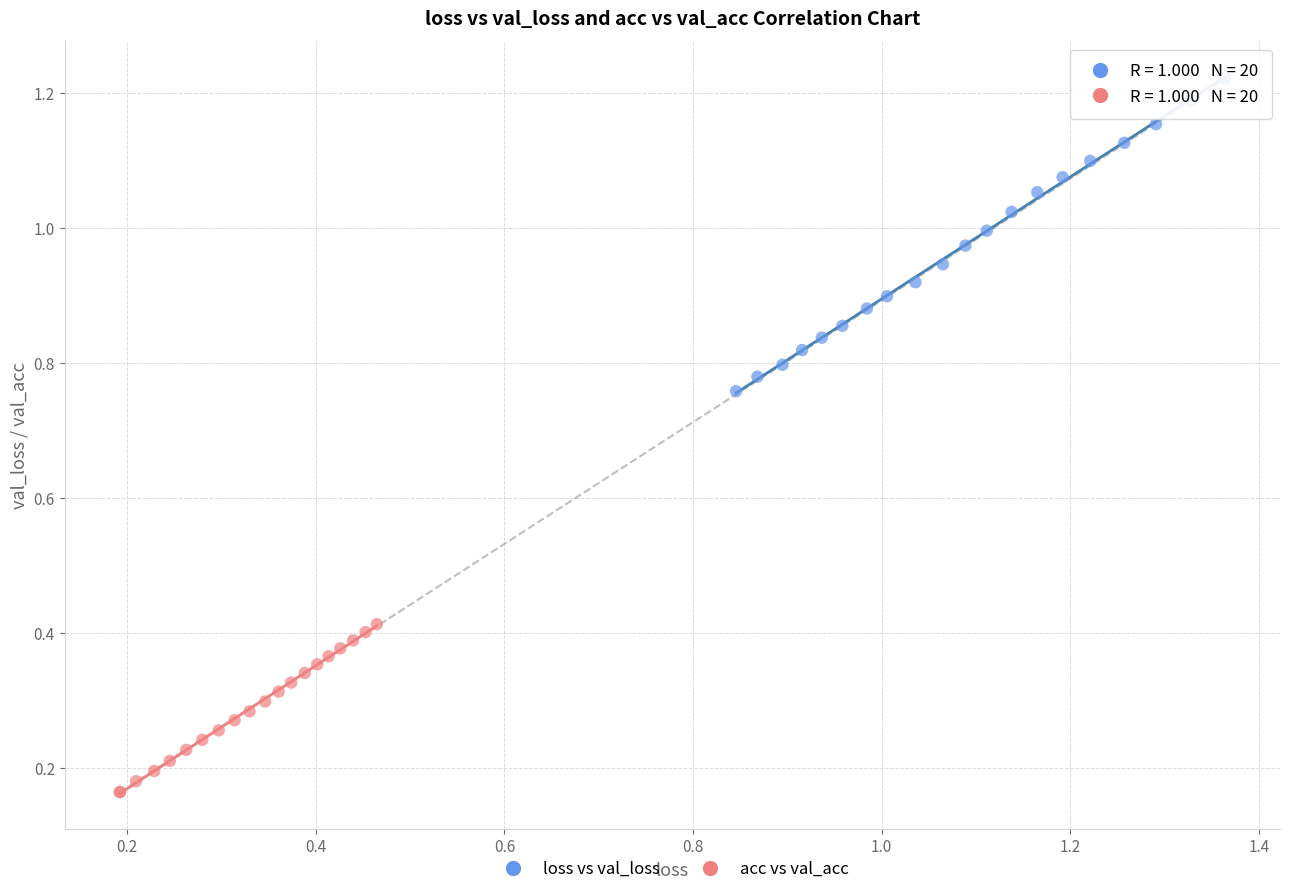

Which series contains the lowest Y value?

acc vs val_acc